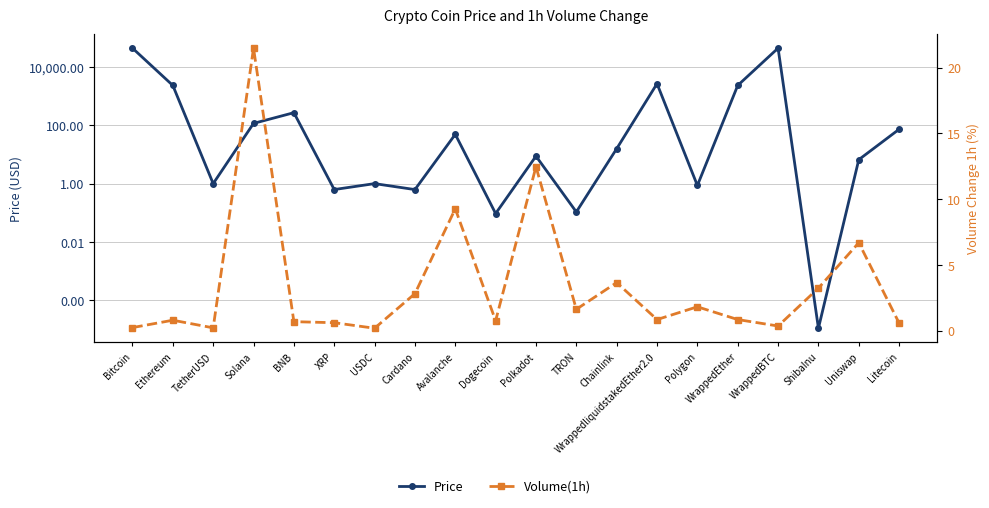

List the labels in order of Price value, largest first.

Bitcoin, WrappedBTC, WrappedliquidstakedEther2.0, WrappedEther, Ethereum, BNB, Solana, Litecoin, Avalanche, Chainlink, Polkadot, Uniswap, TetherUSD, USDC, Polygon, XRP, Cardano, TRON, Dogecoin, ShibaInu